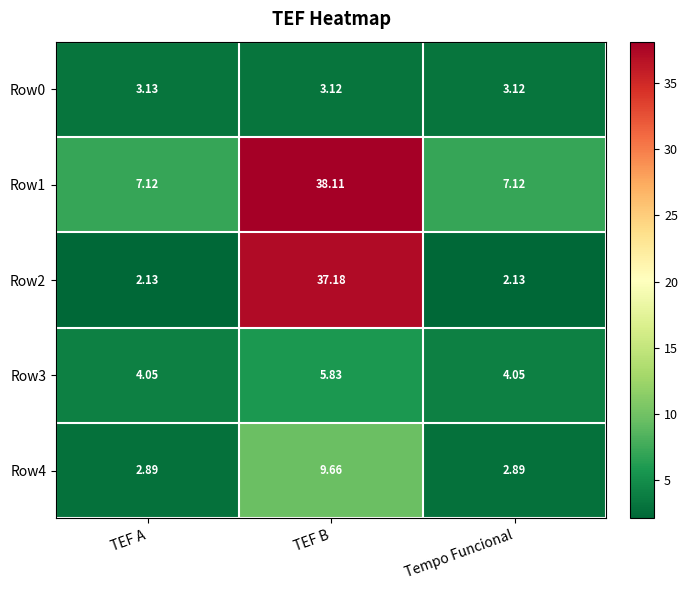

Which label corresponds to the largest value in the chart?

TEF B